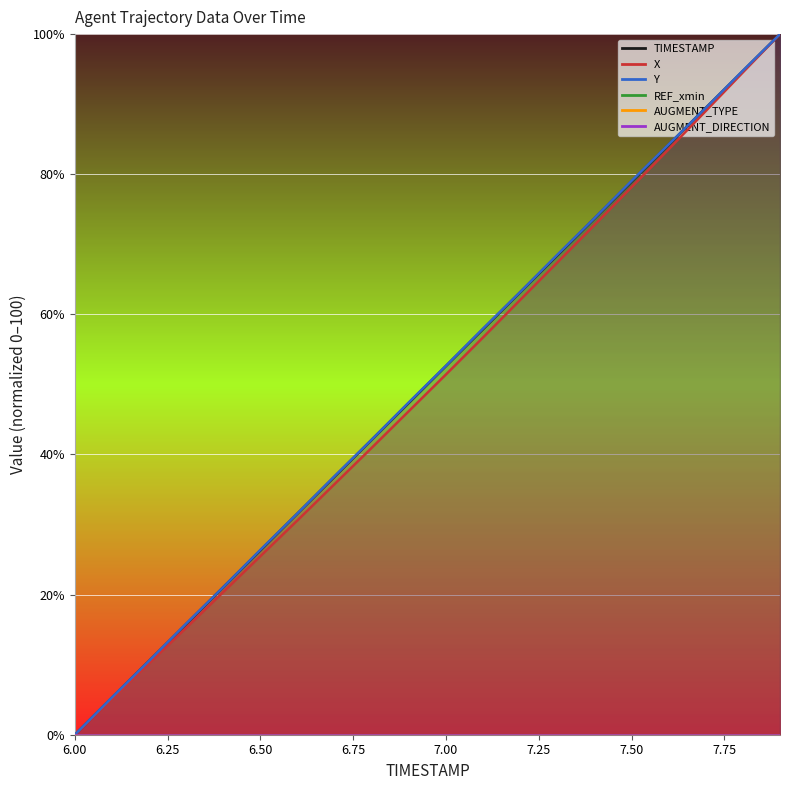

Rank the categories by TIMESTAMP value from lowest to highest.

6.0, 6.1, 6.2, 6.3, 6.4, 6.5, 6.6, 6.7, 6.8, 6.9, 7.0, 7.1, 7.2, 7.3, 7.4, 7.5, 7.6, 7.7, 7.8, 7.9